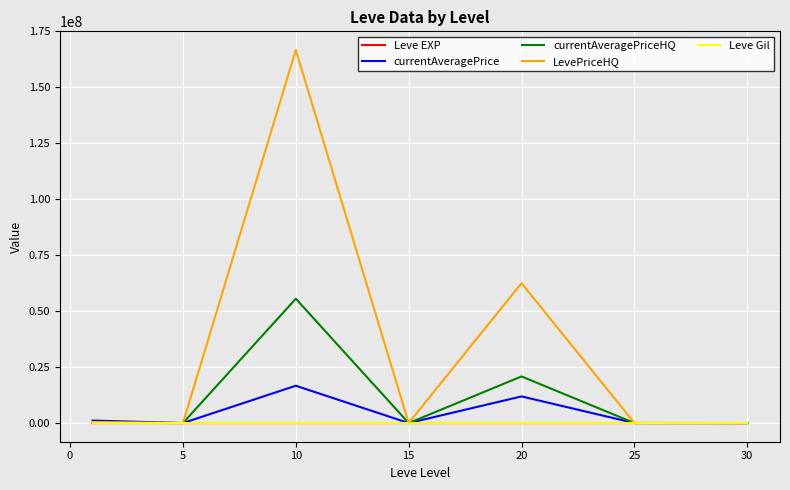

Which series has the widest spread of values?

LevePriceHQ